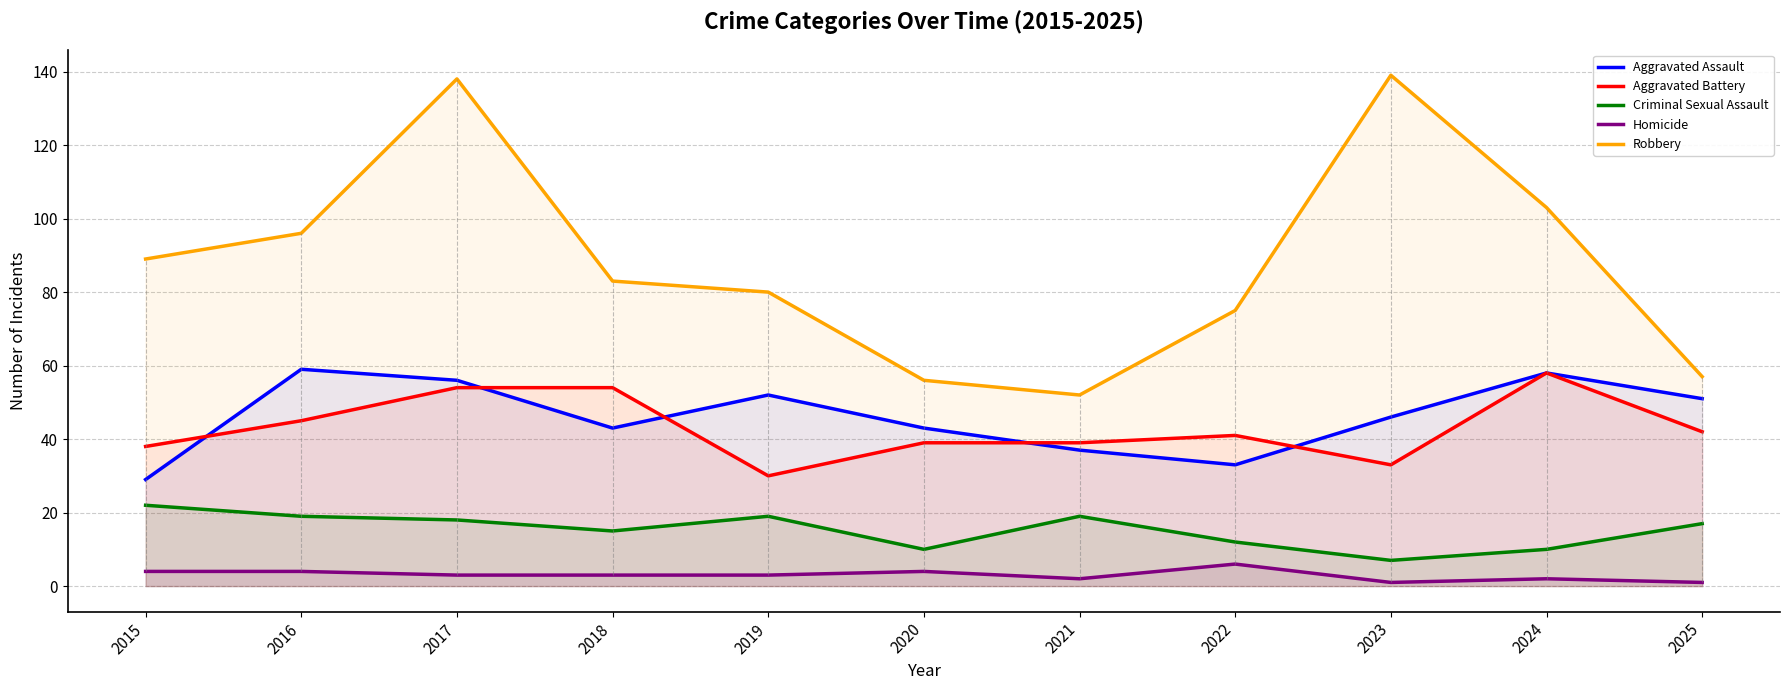

Is it true that Homicide equals 6 at 2015?

False